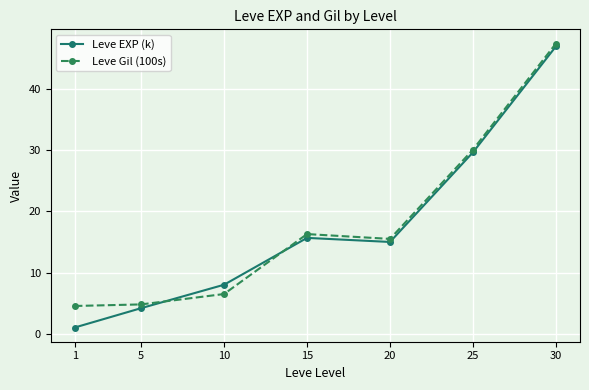

What is the minimum value for Leve EXP (k)?

1.0